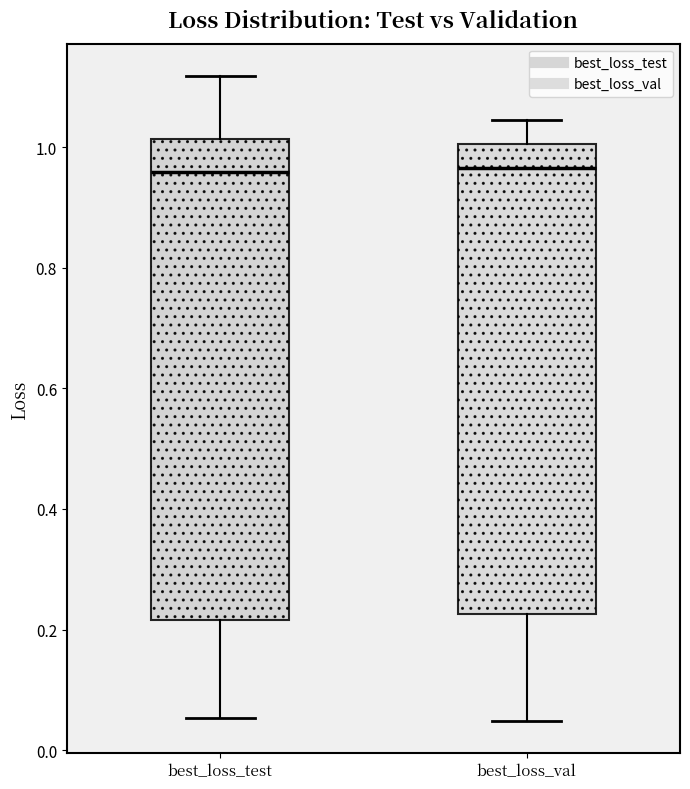

Reading left to right, transcribe this box plot: for each box, give where its median line is, the range the box spans, and where its two whiskers end, as read against the y-axis. The values are not printed on the chart, so give them approximately, as read against the axis.

best_loss_test: median 0.96, box 0.22 to 1.02, whiskers 0.06 to 1.12
best_loss_val: median 0.96, box 0.22 to 1.00, whiskers 0.04 to 1.04